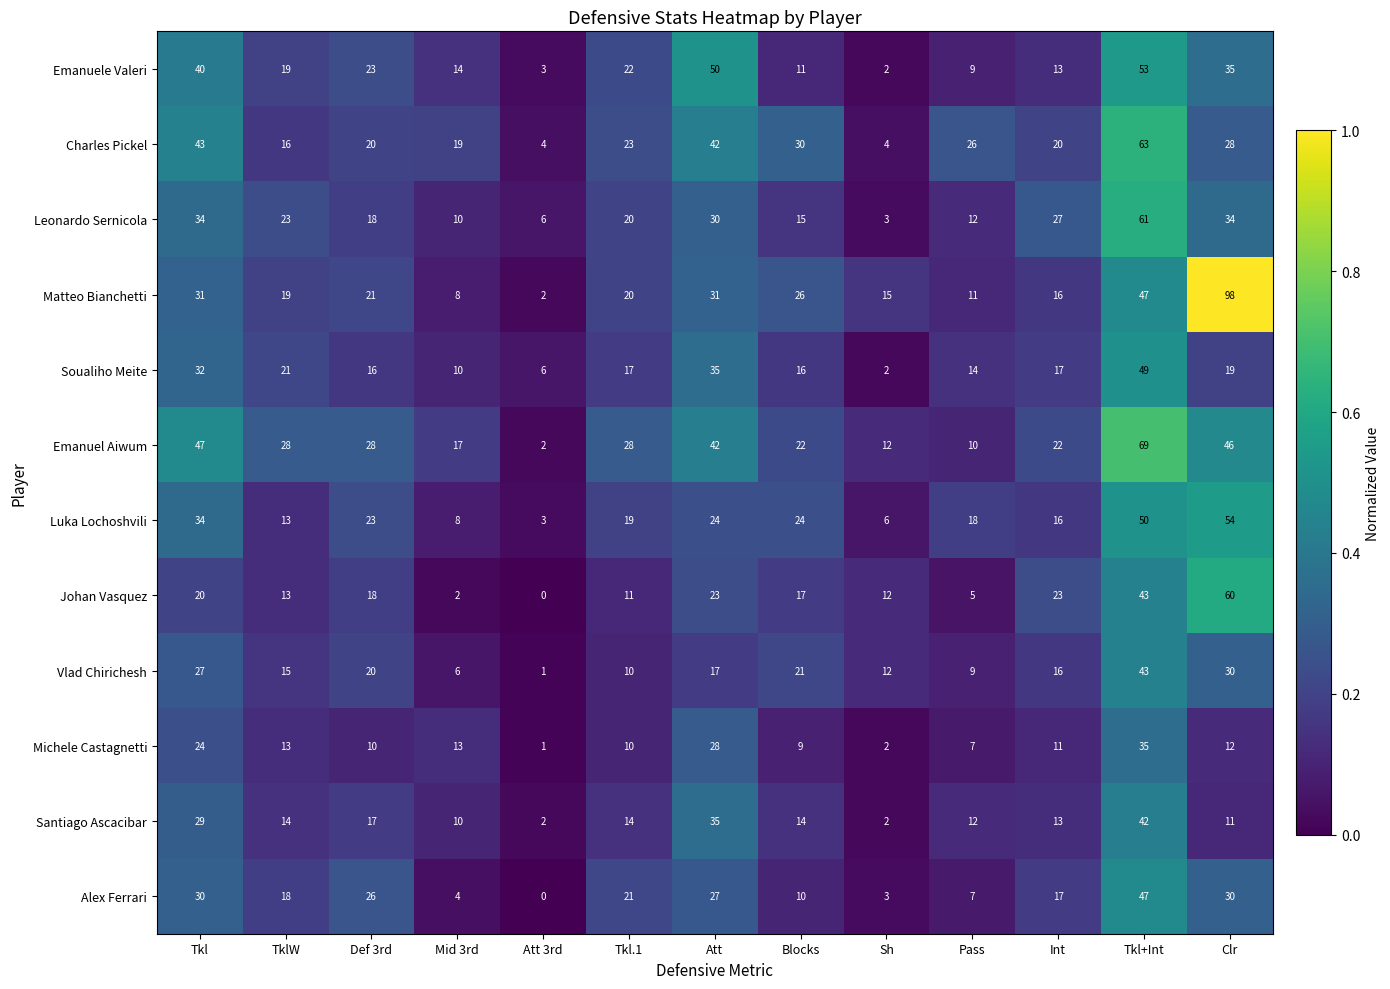

What is the difference between the maximum and minimum values in the Matteo Bianchetti series?

96